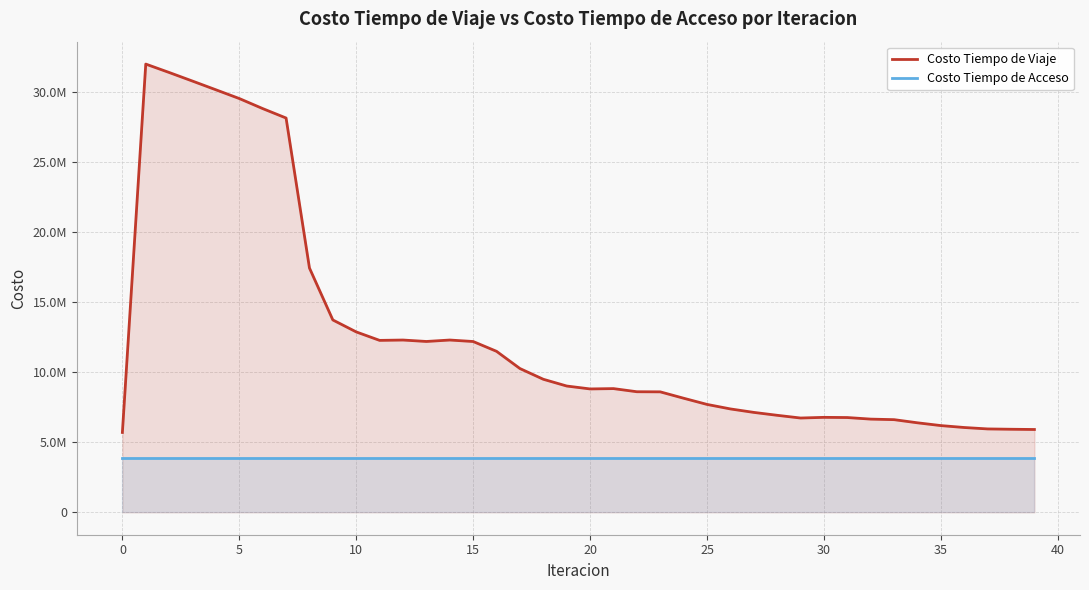

The value of Costo Tiempo de Acceso at 13 is 5507518.2. True or false?

False